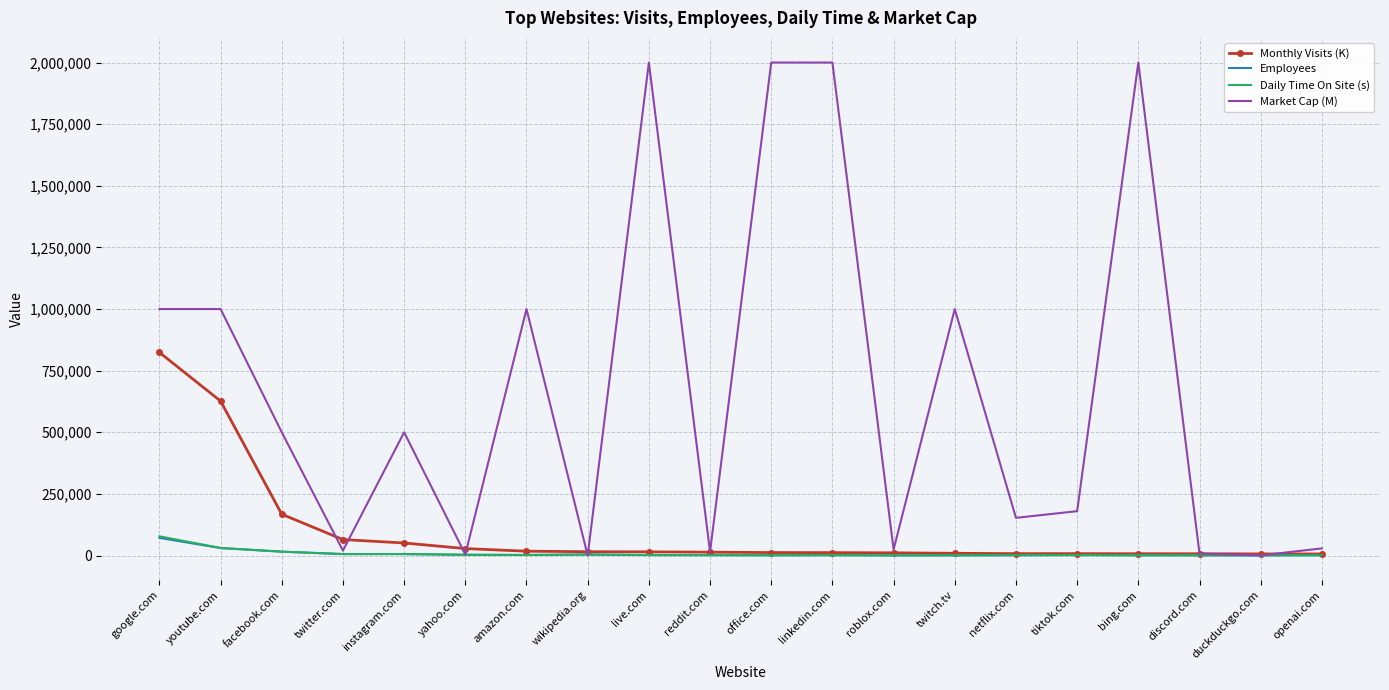

Which series has the largest total across all categories?

Market Cap (M)